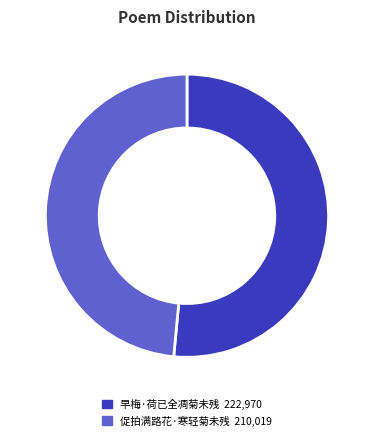

Which category has the smallest portion of the pie?

促拍满路花·寒轻菊未残